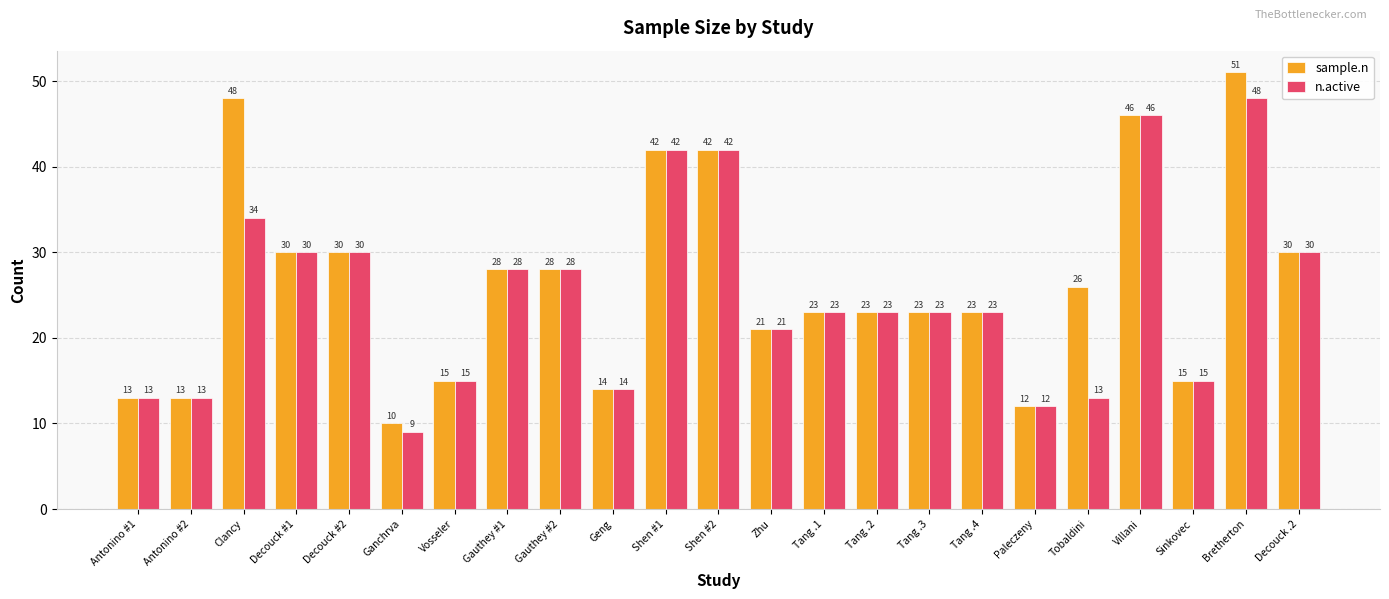

Rank the series by their maximum value, from highest to lowest.

sample.n, n.active